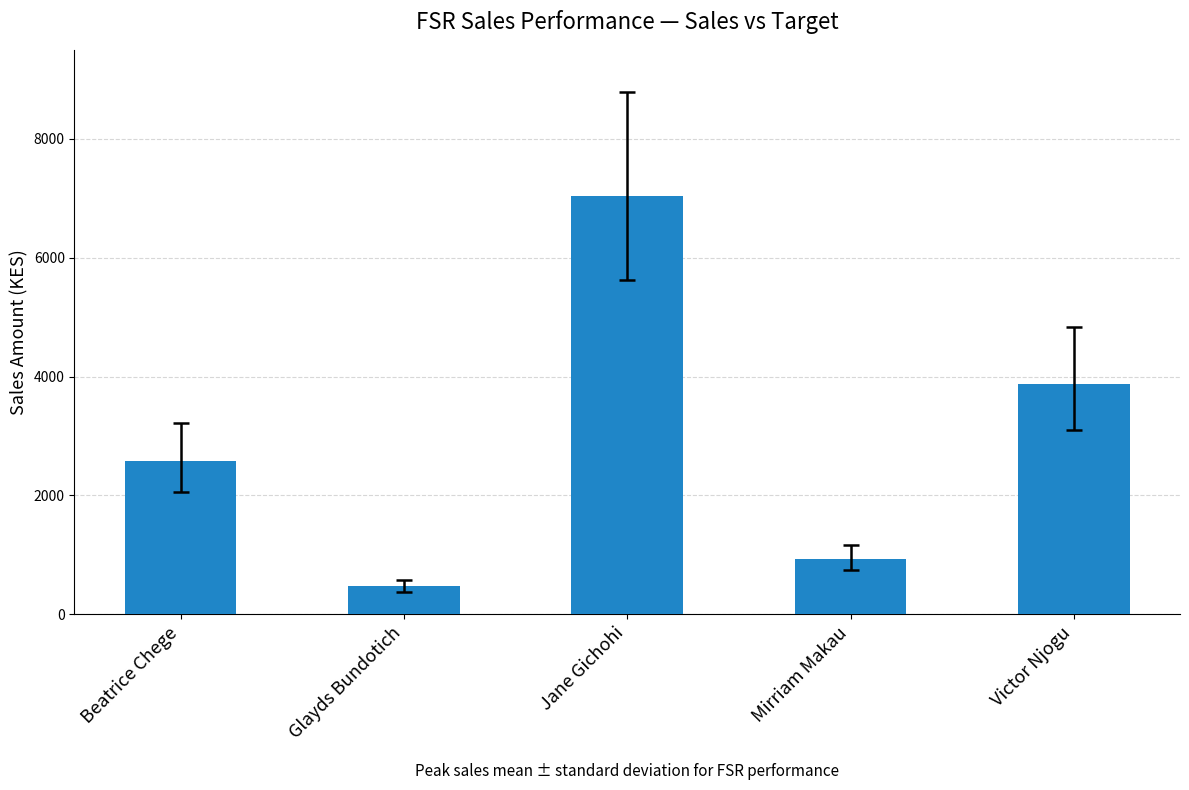

What is the maximum value shown in the chart?

7034.4